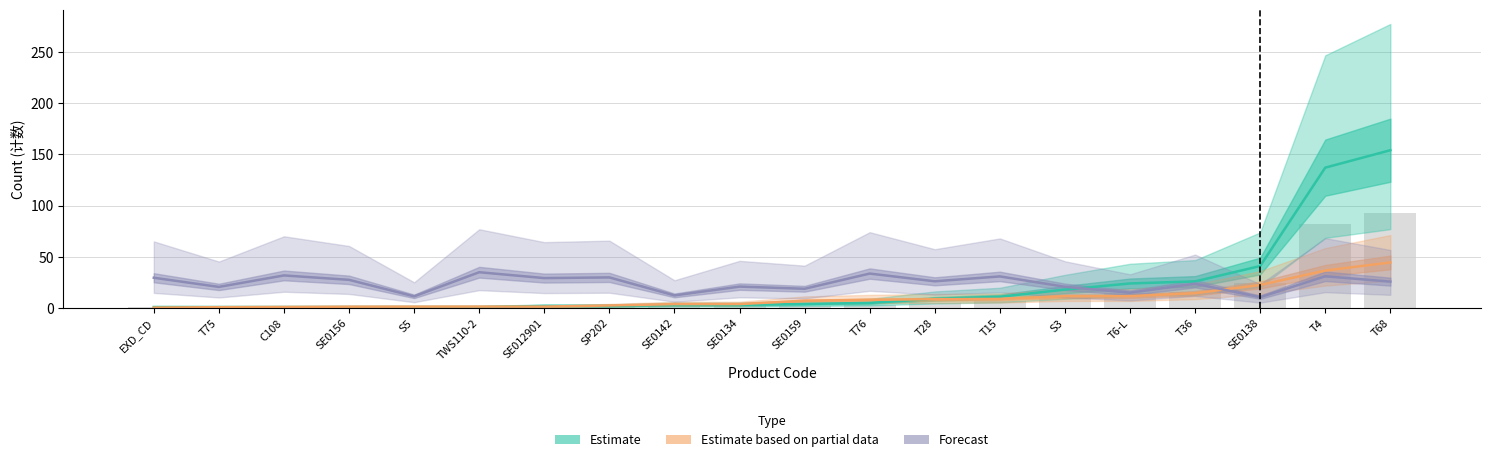

What is the minimum value for Forecast?

10.6